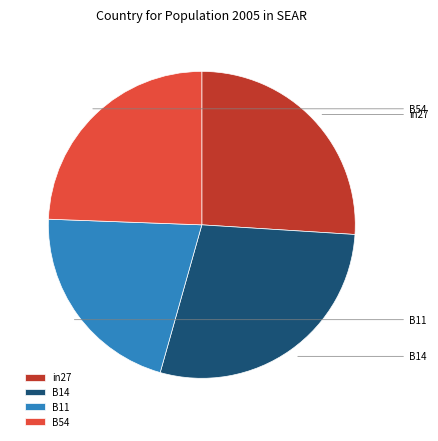

Combined, do B11 and B14 account for over 50%?

No